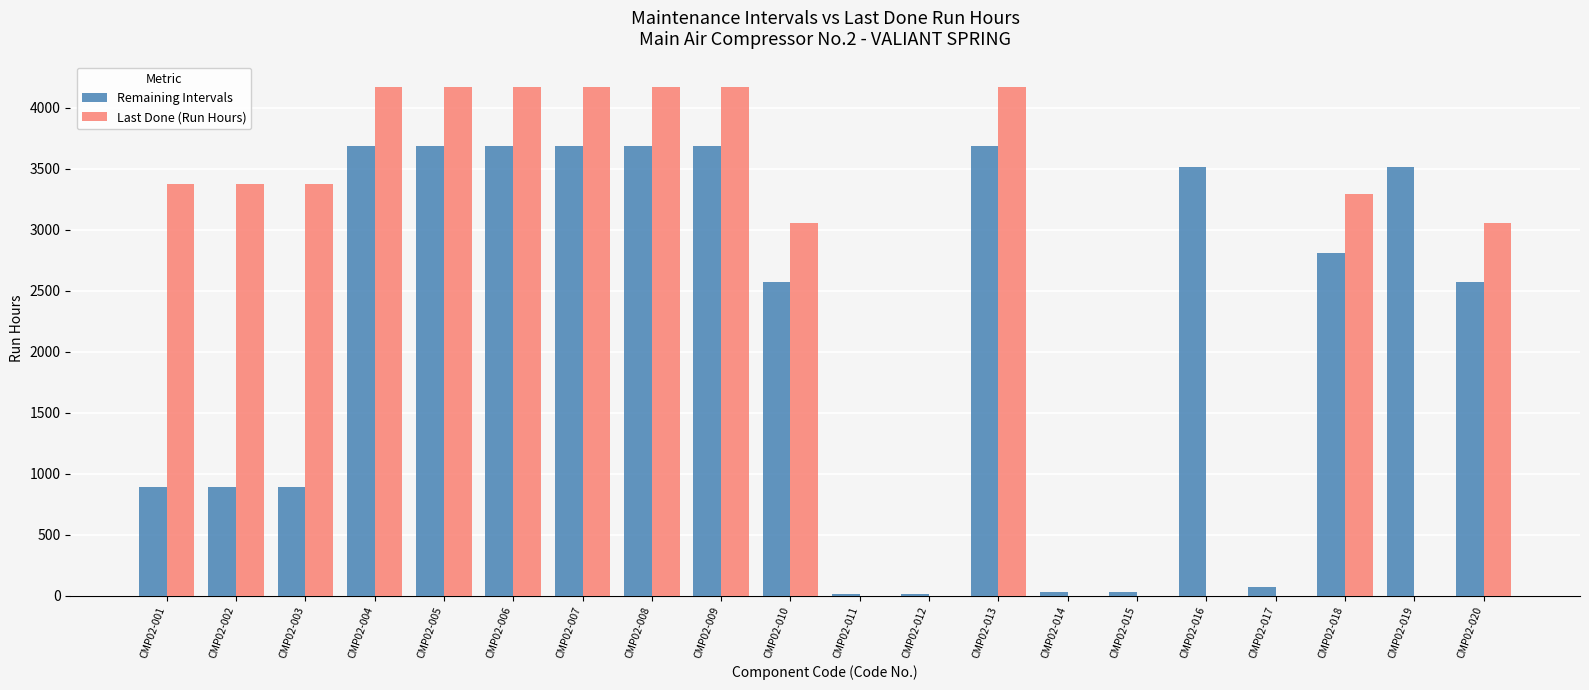

Reading right to left, list all the values displayed in this chart.

Remaining Intervals: 2569.5	3516.5	2806.5	75.0	3516.5	32.0	32.0	3686.0	14.0	14.0	2569.5	3686.0	3686.0	3686.0	3686.0	3686.0	3686.0	887.5	887.5	887.5
Last Done (Run Hours): 3053.0	0.0	3290.0	0.0	0.0	0.0	0.0	4169.5	0.0	0.0	3053.0	4169.5	4169.5	4169.5	4169.5	4169.5	4169.5	3371.0	3371.0	3371.0